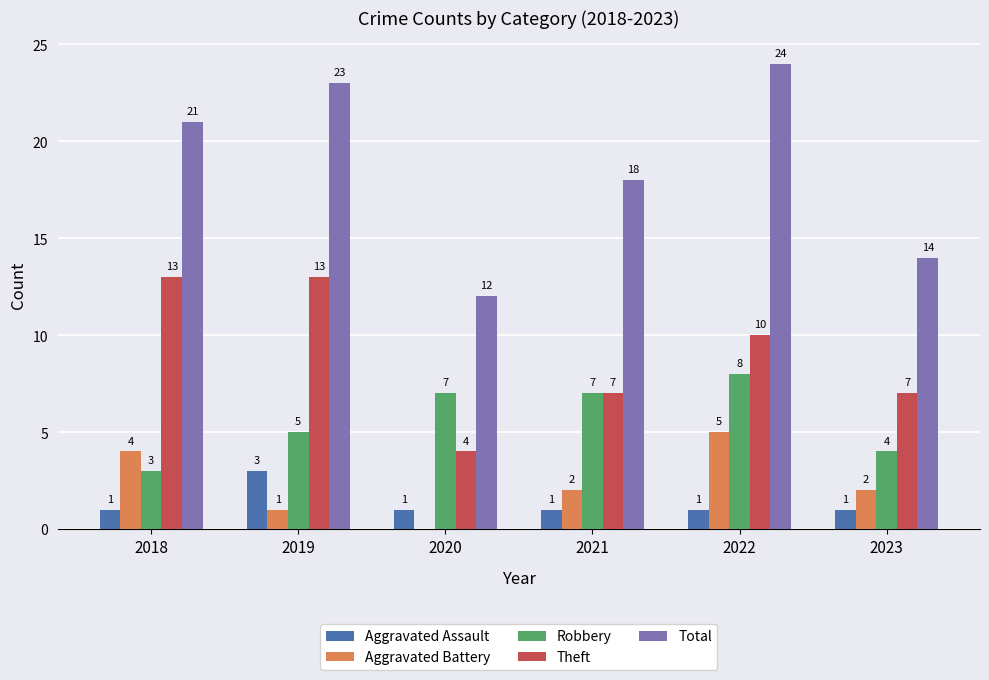

At which label does Robbery reach its peak?

2022